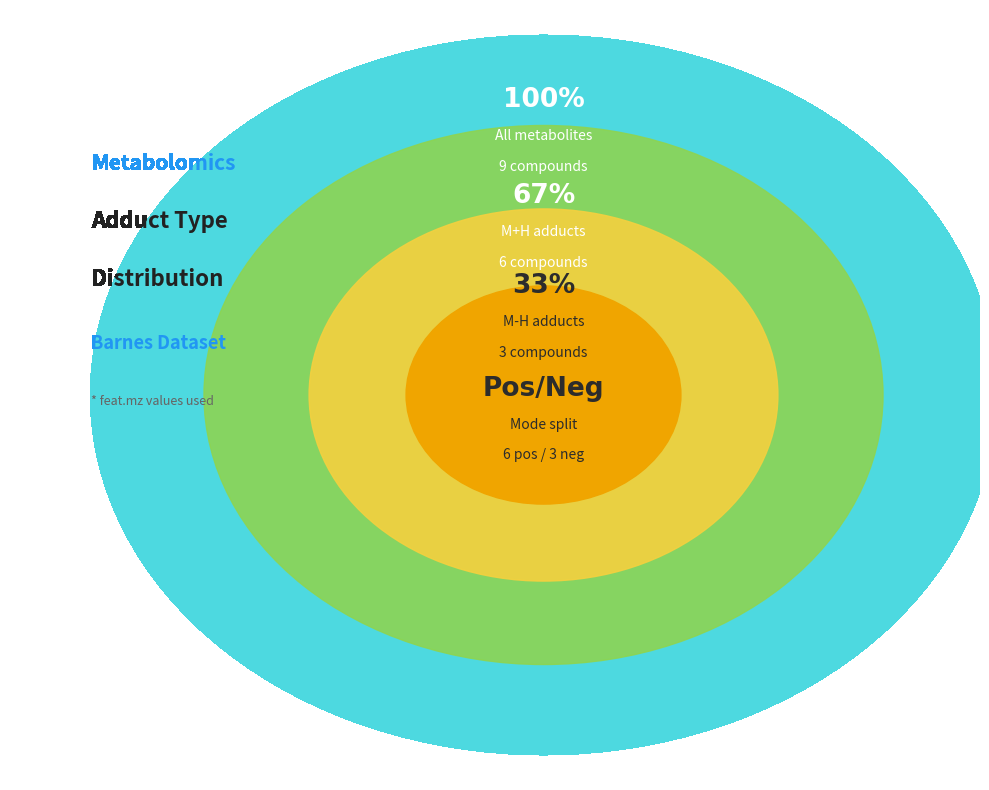

Does M+H (L-Phenylalanine) represent more than half of the total?

No